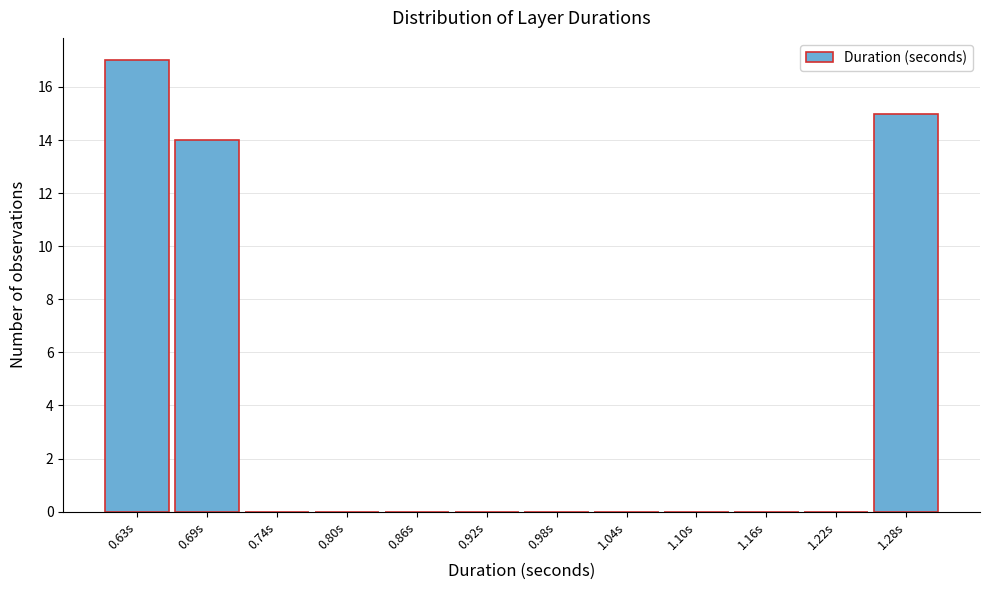

Reading left to right, transcribe all the data shown in this chart.

0.63s=17	0.69s=14	0.74s=0	0.80s=0	0.86s=0	0.92s=0	0.98s=0	1.04s=0	1.10s=0	1.16s=0	1.22s=0	1.28s=15